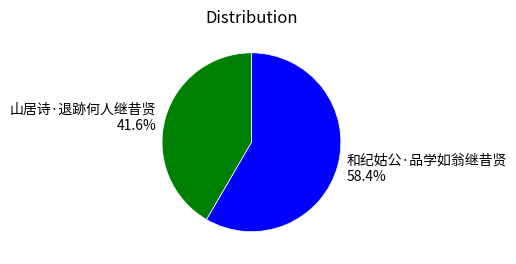

To the nearest percent, what is the average slice percentage?

50%